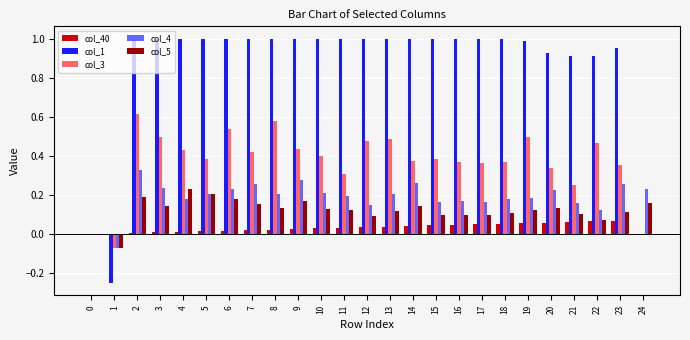

Which series changed the most between 2 and 4?

col_3